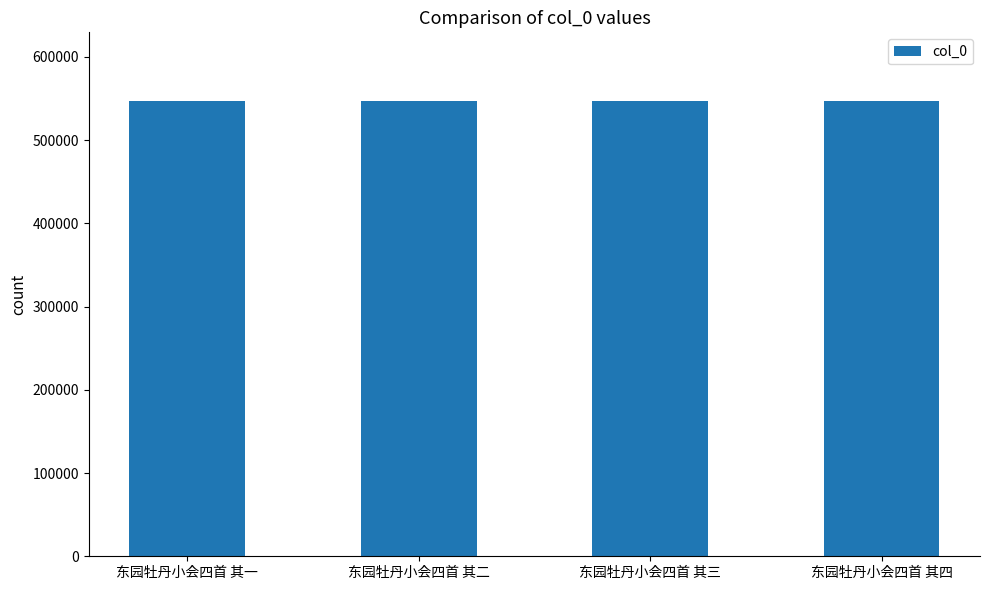

What is the minimum value shown in the chart?

547481